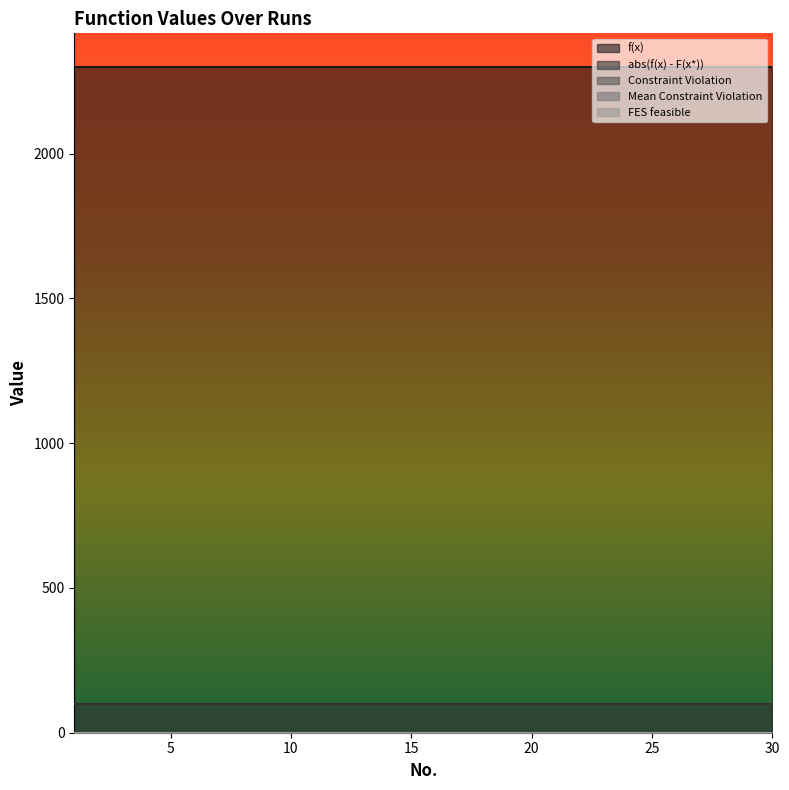

Which category has the highest value in the FES feasible series?

1